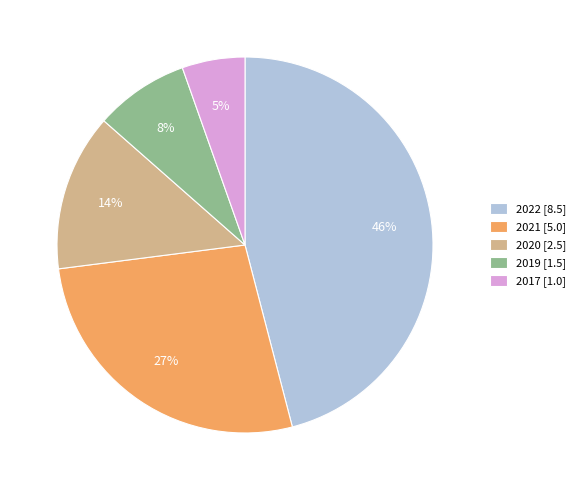

Does 2017 [1.0] account for over 50% of the chart?

No